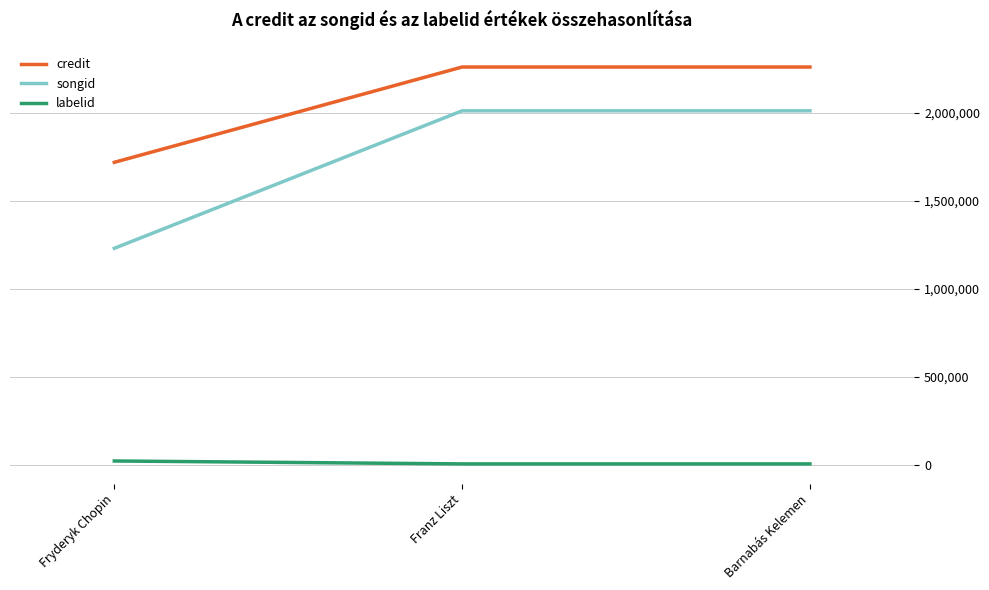

What is the spread (max minus min) of values at Fryderyk Chopin?

1695378